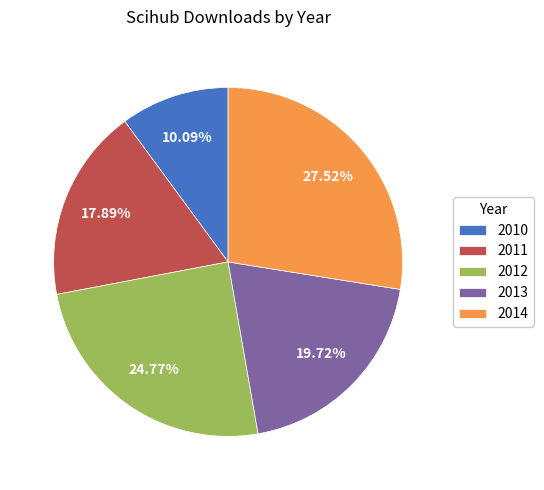

To the nearest percent, what portion does 2014 represent?

28%